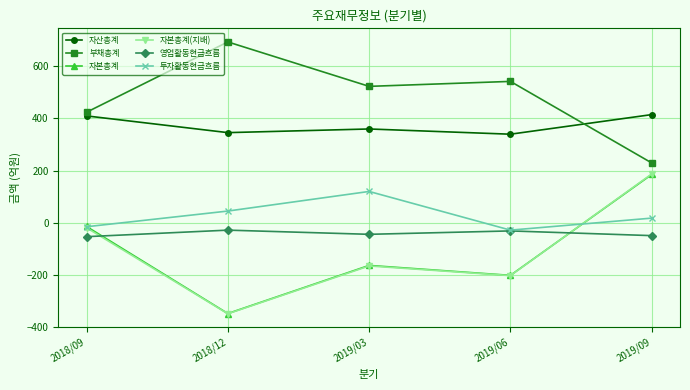

In 자본총계, how many points are higher than both neighbors (excluding endpoints)?

1